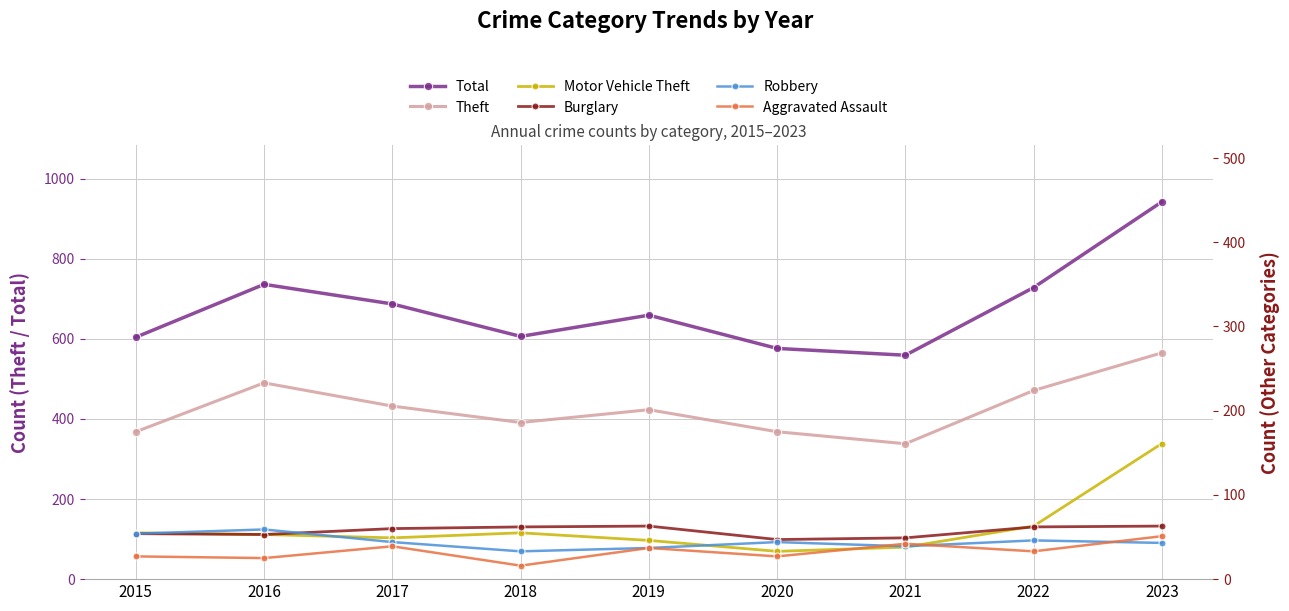

Is it true that Aggravated Assault equals 16 at 2018?

True